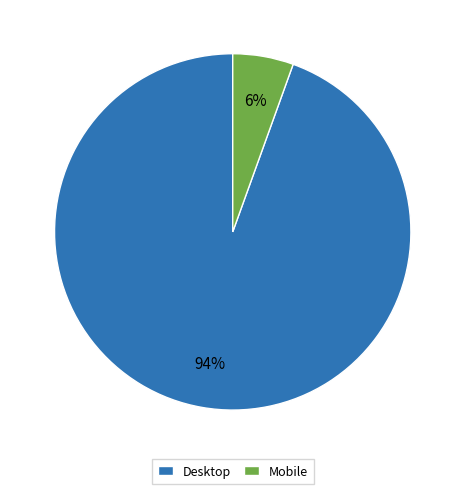

Is there any slice that represents more than half of the pie?

Yes